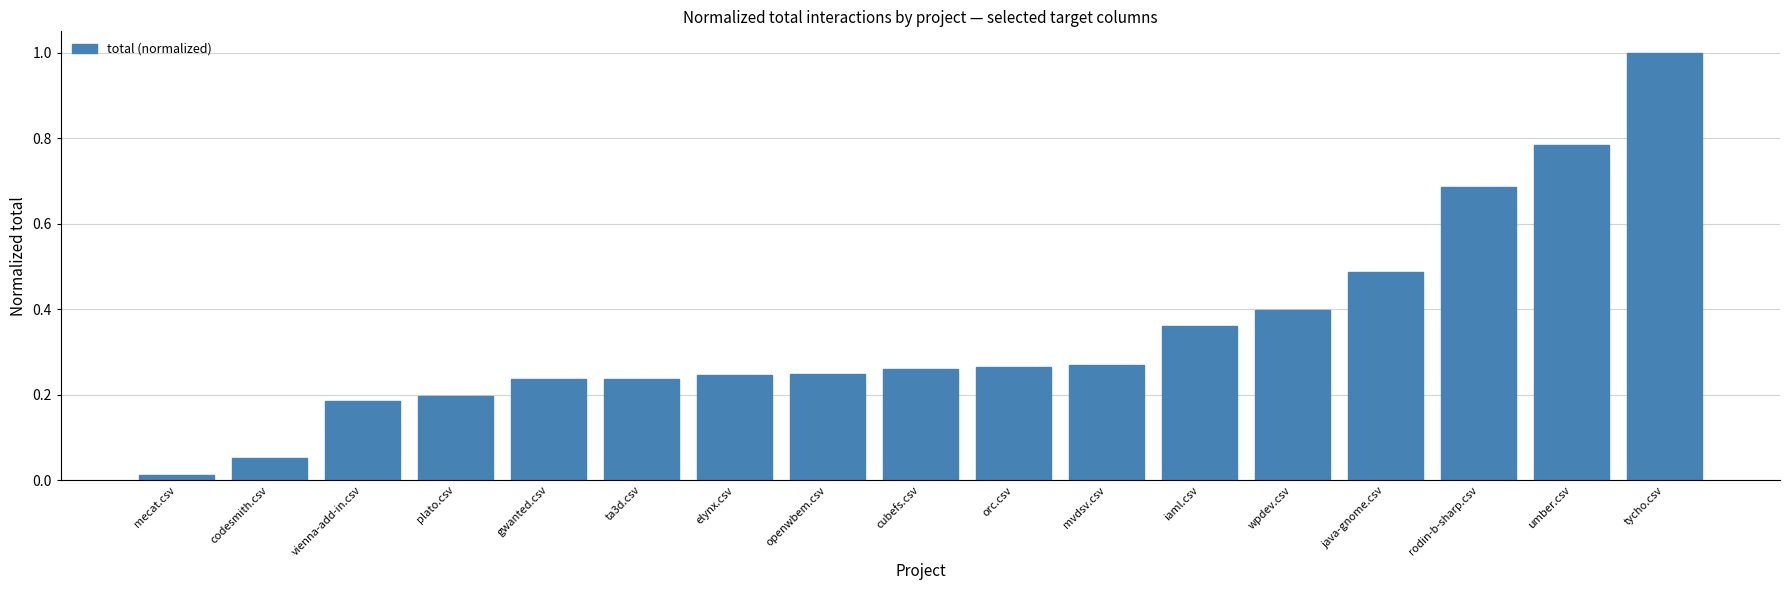

The value at iaml.csv is 0.1. True or false?

False